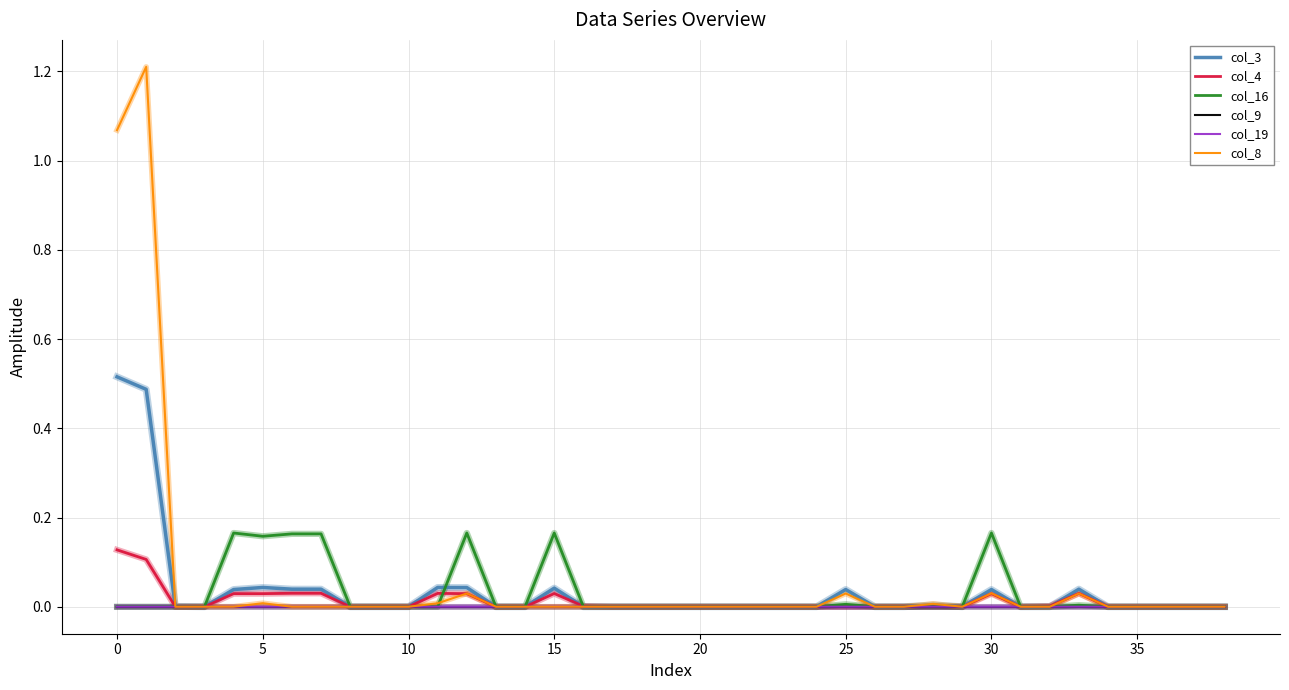

Which series has the largest range (max minus min)?

col_8